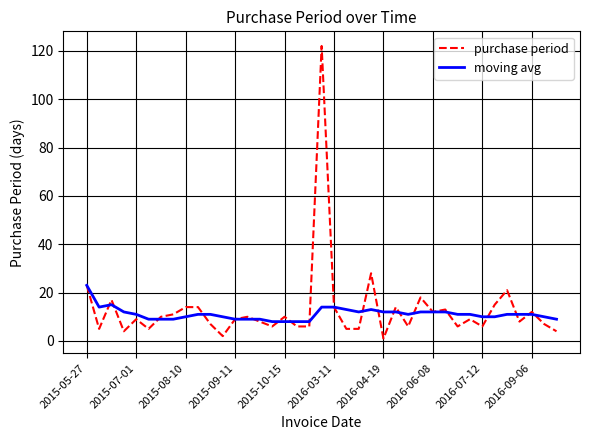

List the series in order of their peak value, lowest first.

moving avg, purchase period